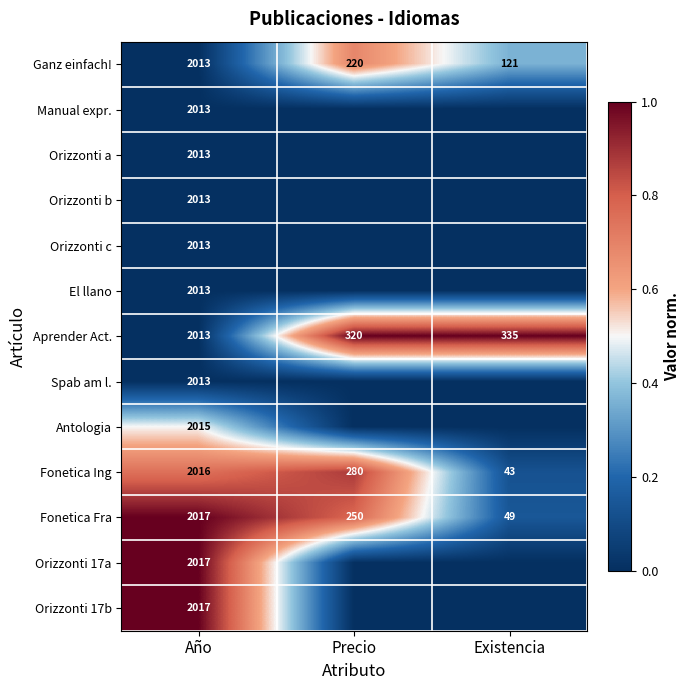

Count the Fonetica Fra values in the range 49 to 2017.

3